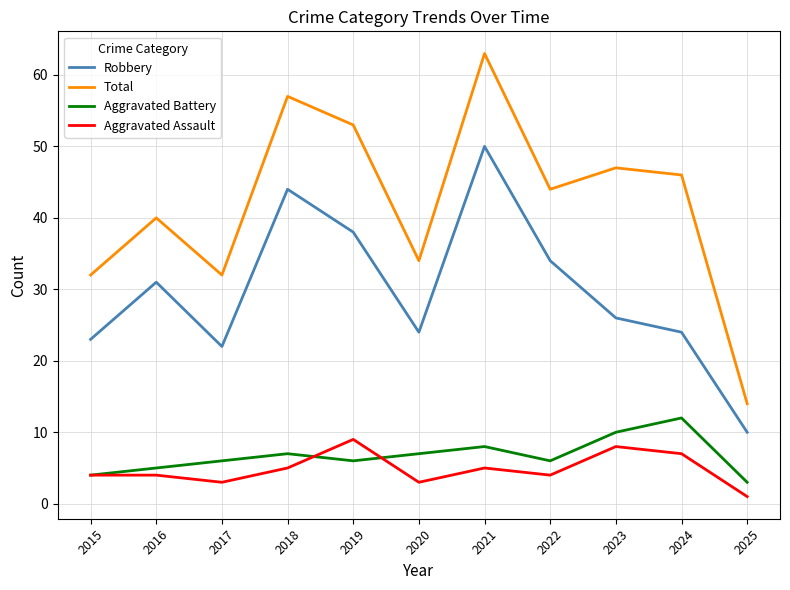

Rank the series by their maximum value, from lowest to highest.

Aggravated Assault, Aggravated Battery, Robbery, Total